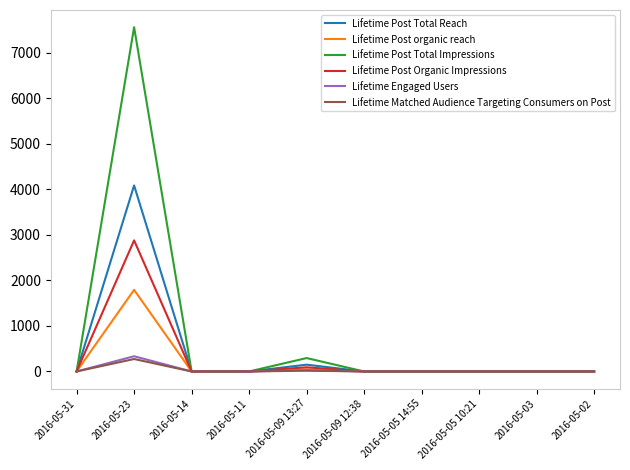

The value of Lifetime Post Total Impressions at 2016-05-02 is -3602. True or false?

False